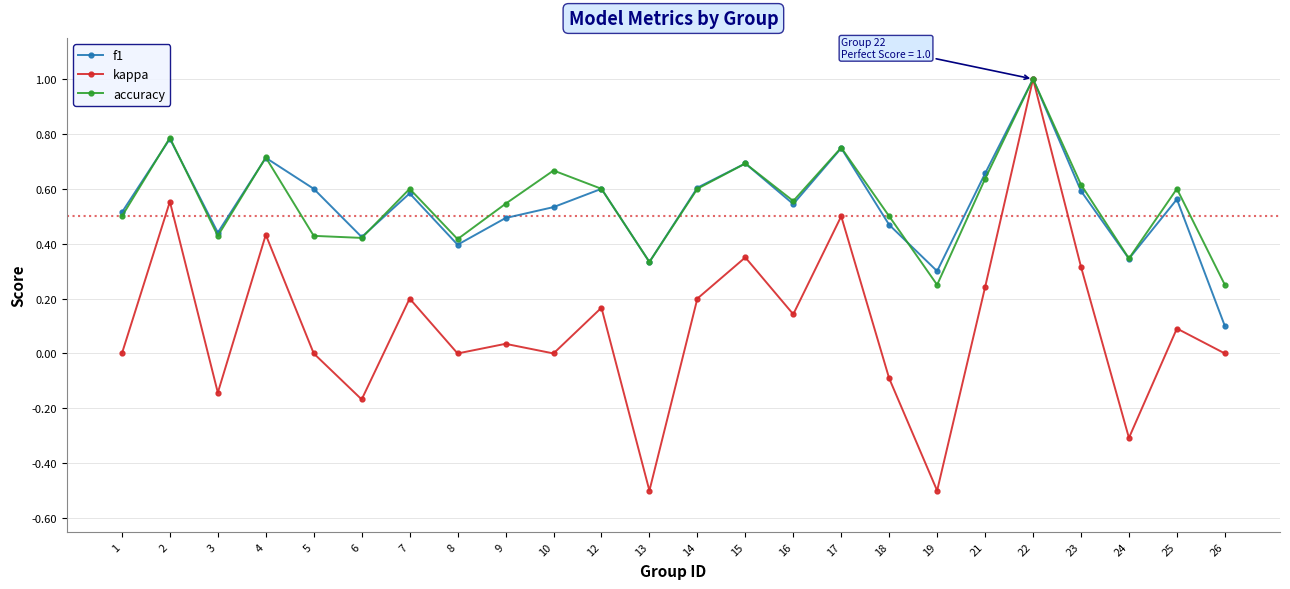

At which category does kappa reach its first local peak?

2